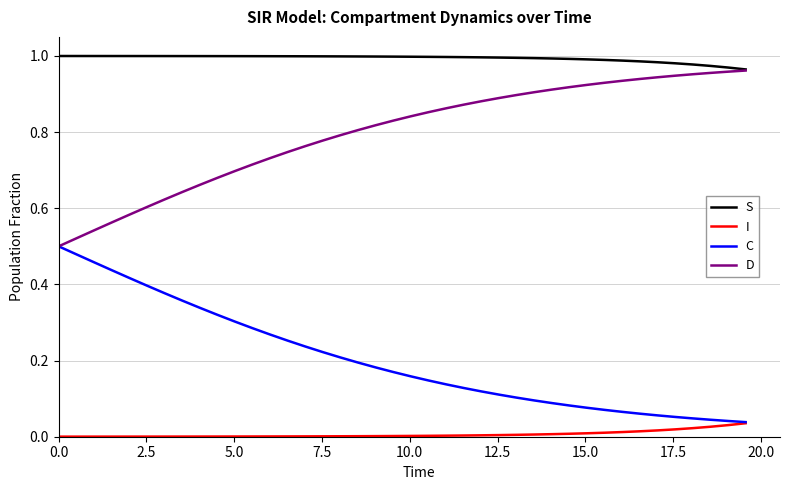

What are all the series names shown in the legend?

S, I, C, D